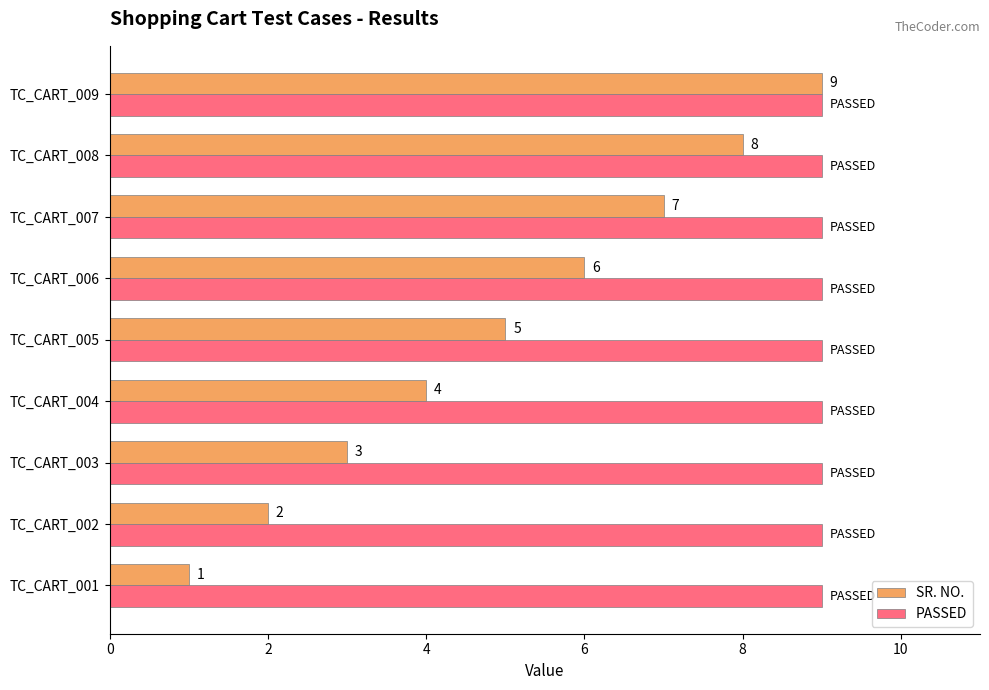

Which series has the largest total across all categories?

PASSED